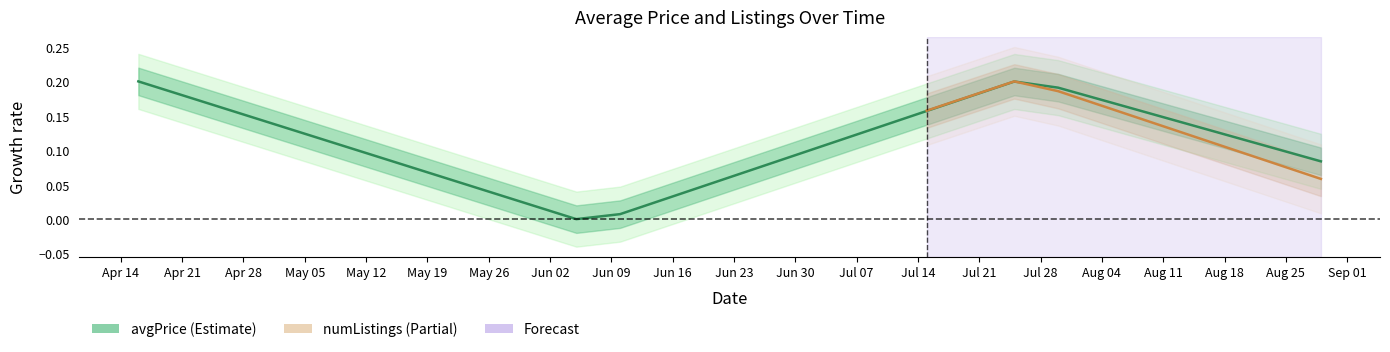

What is the label of the 1st point from the left?

2014-04-16